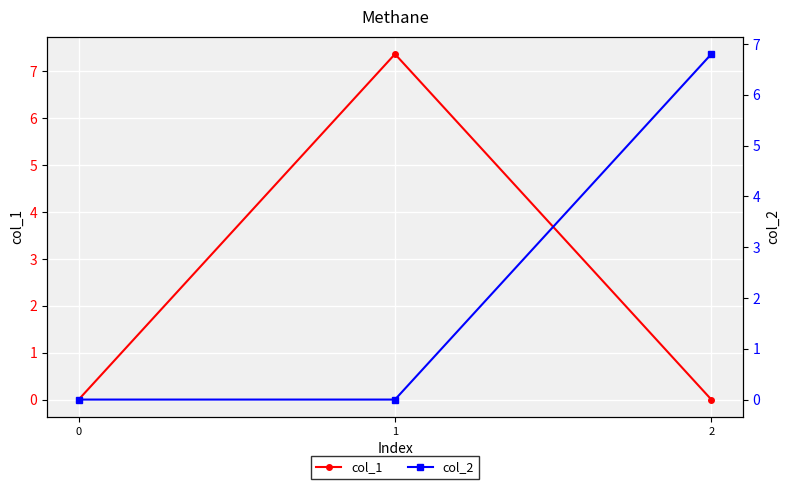

Reading right to left, transcribe all the data shown in this chart.

col_1: 2=0.0	1=7.4	0=0.0
col_2: 2=6.8	1=0.0	0=0.0